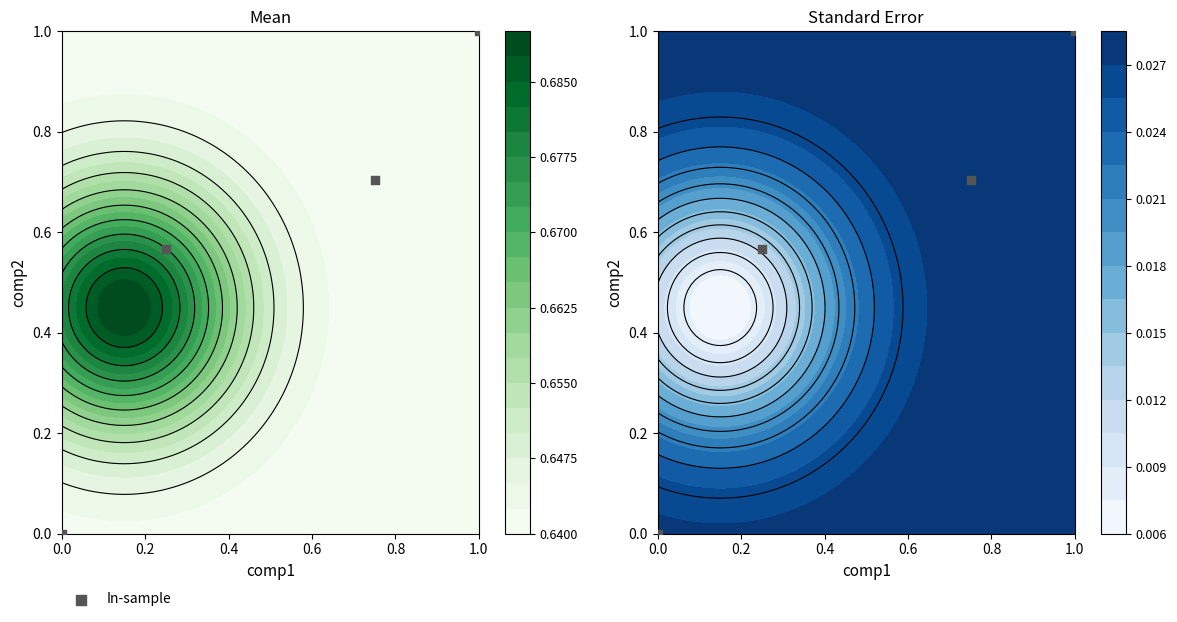

Which category has the highest value across all series?

1.0